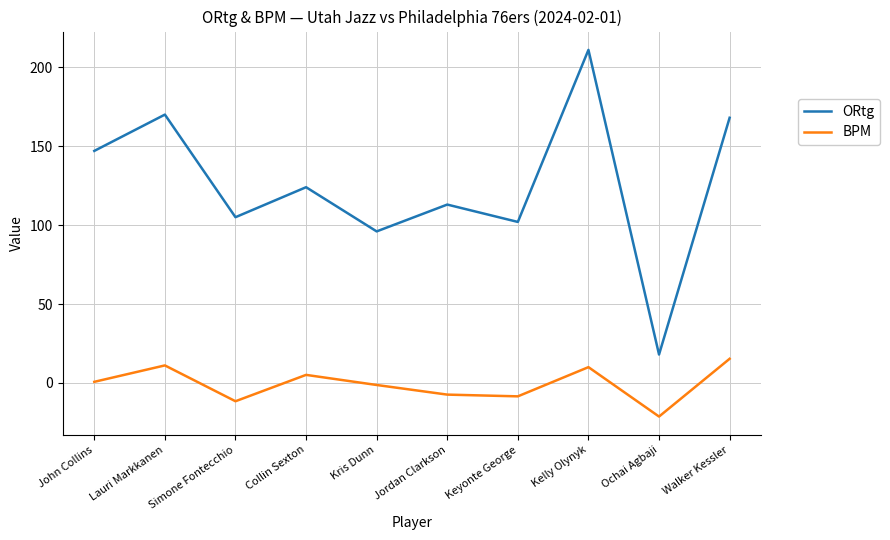

True or false: ORtg and BPM intersect in this chart.

False